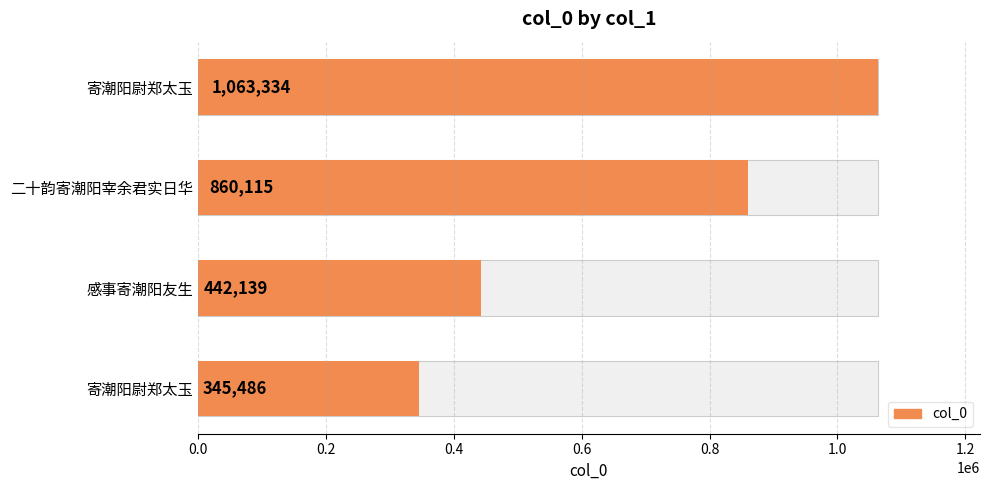

What is the difference between the maximum and minimum values?

717848